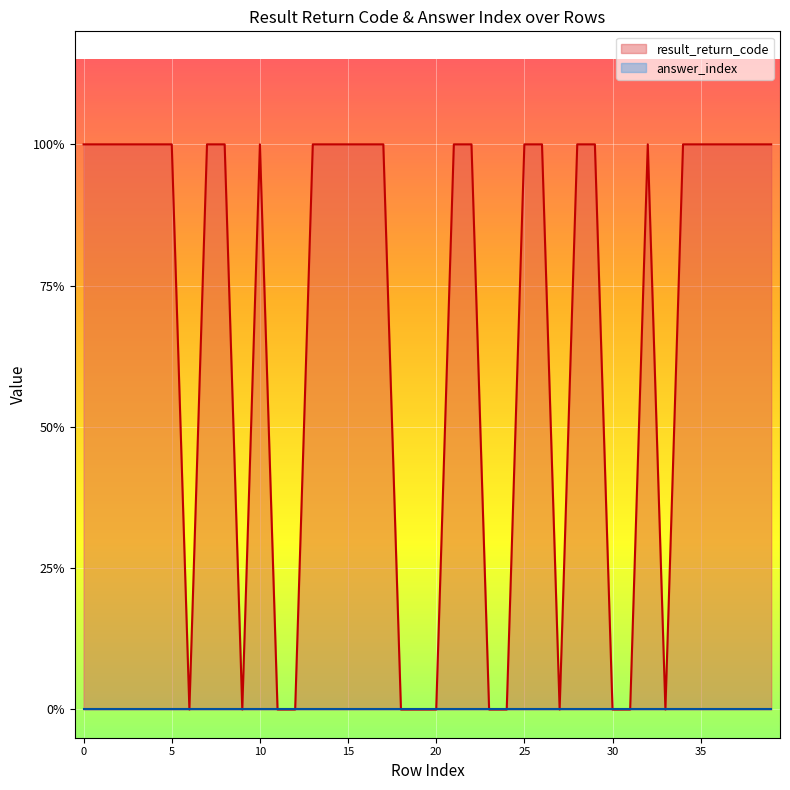

How many interior local peaks (higher than both neighbors) does the data have?

2